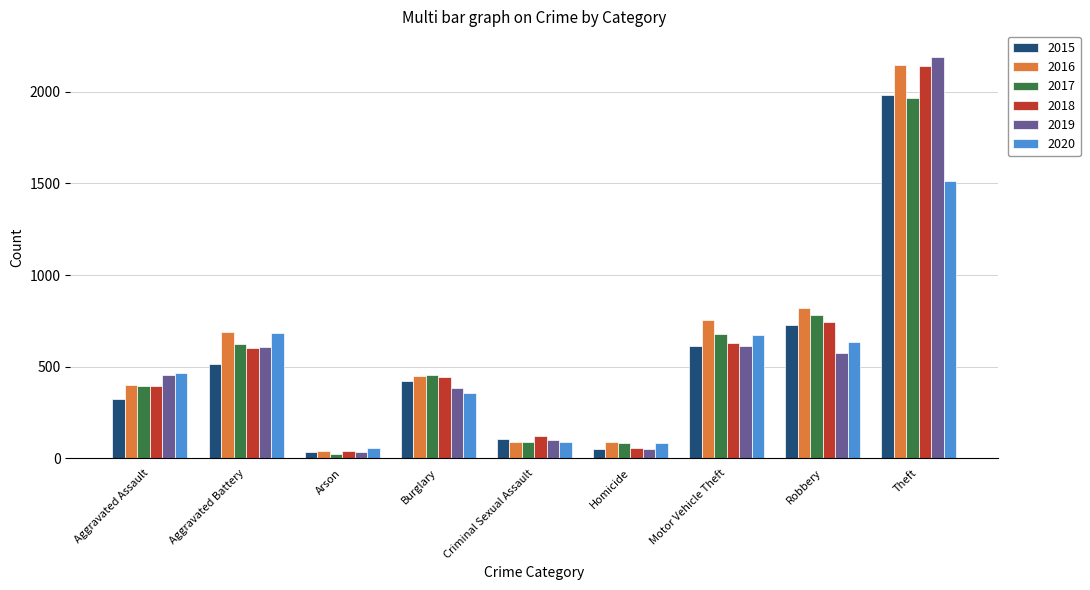

Which label corresponds to the smallest value in the chart?

Arson